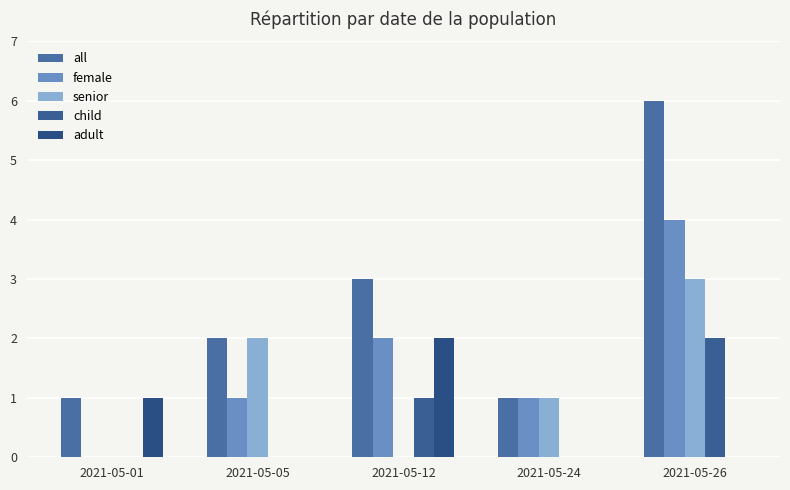

What are all the series names shown in the legend?

all, female, senior, child, adult